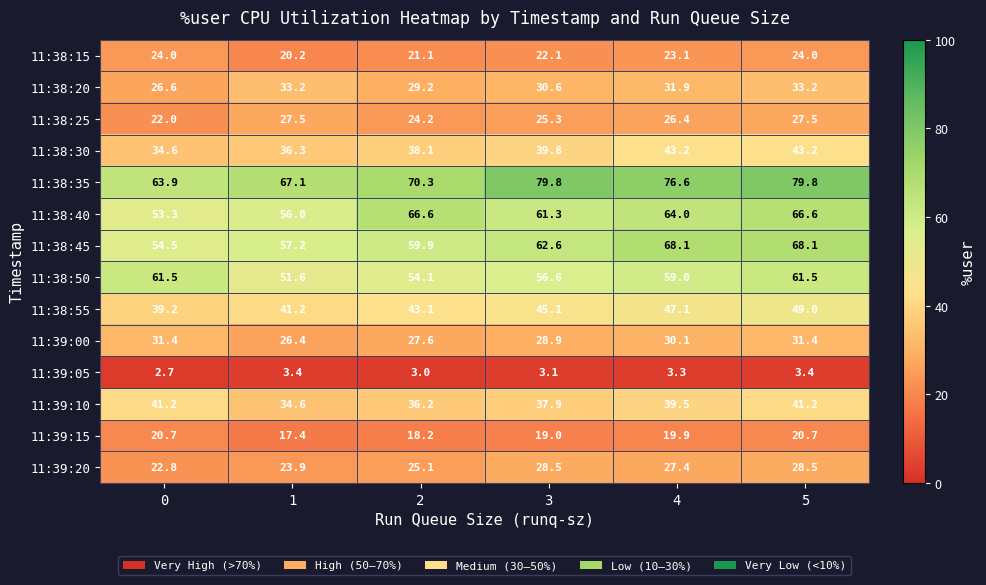

True or false: 11:39:20 has a value of 6.3 at 1.

False